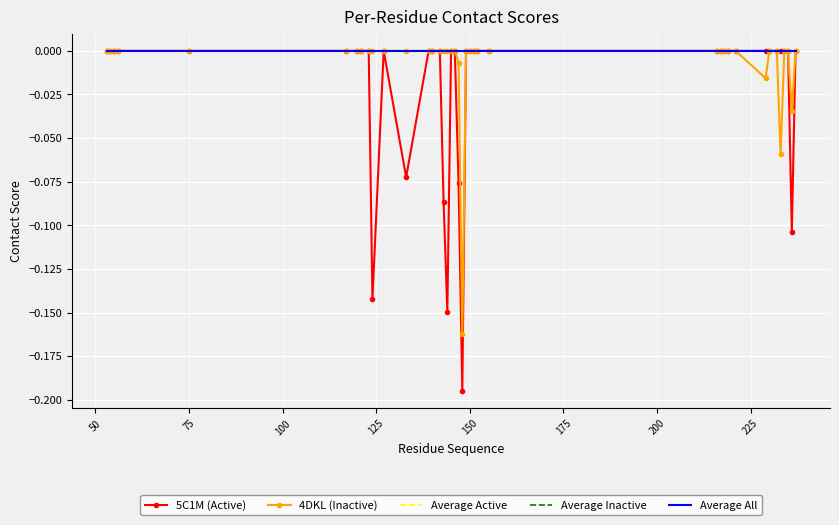

True or false: 4DKL (Inactive) and Average Active cross at least once.

False